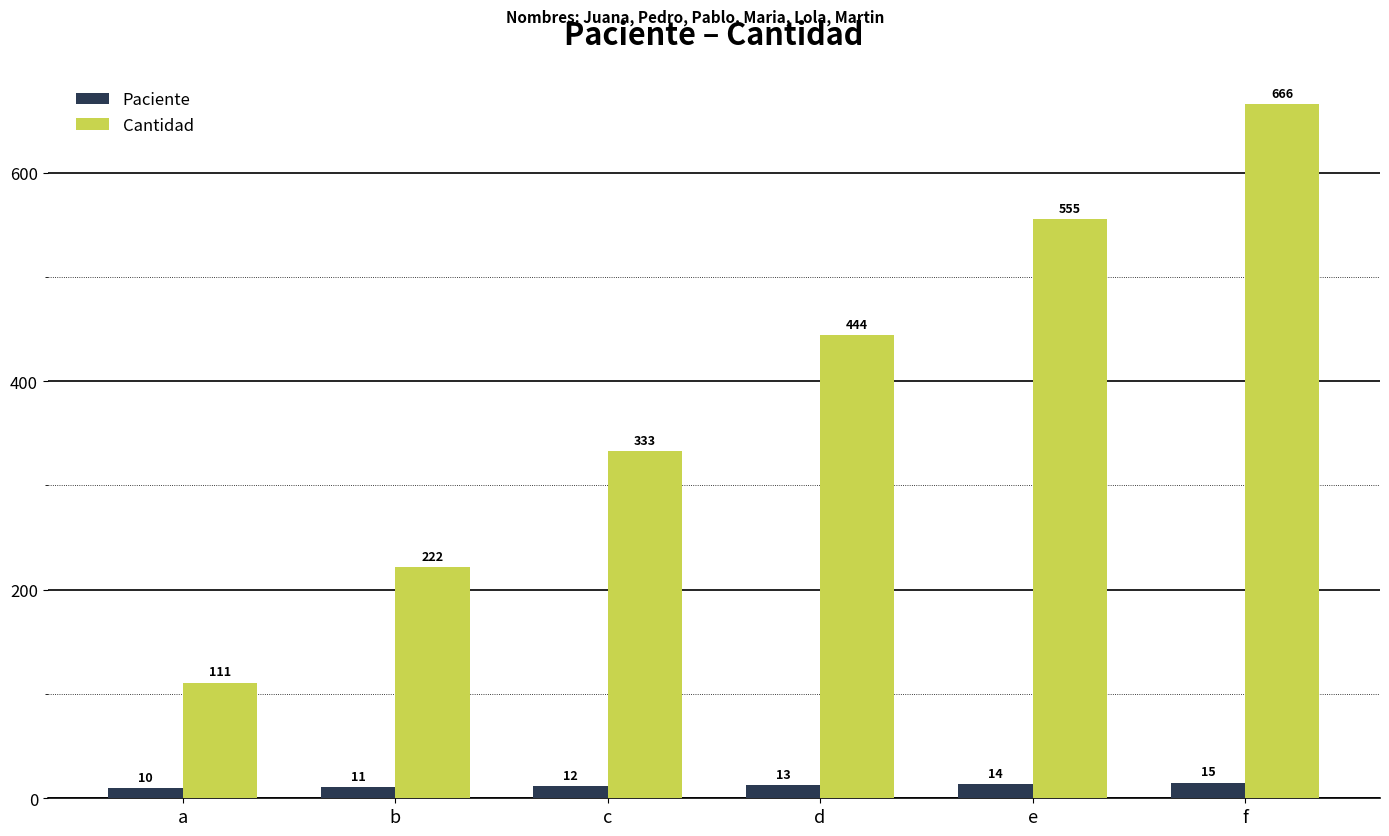

At how many categories does at least one series exceed 237?

4